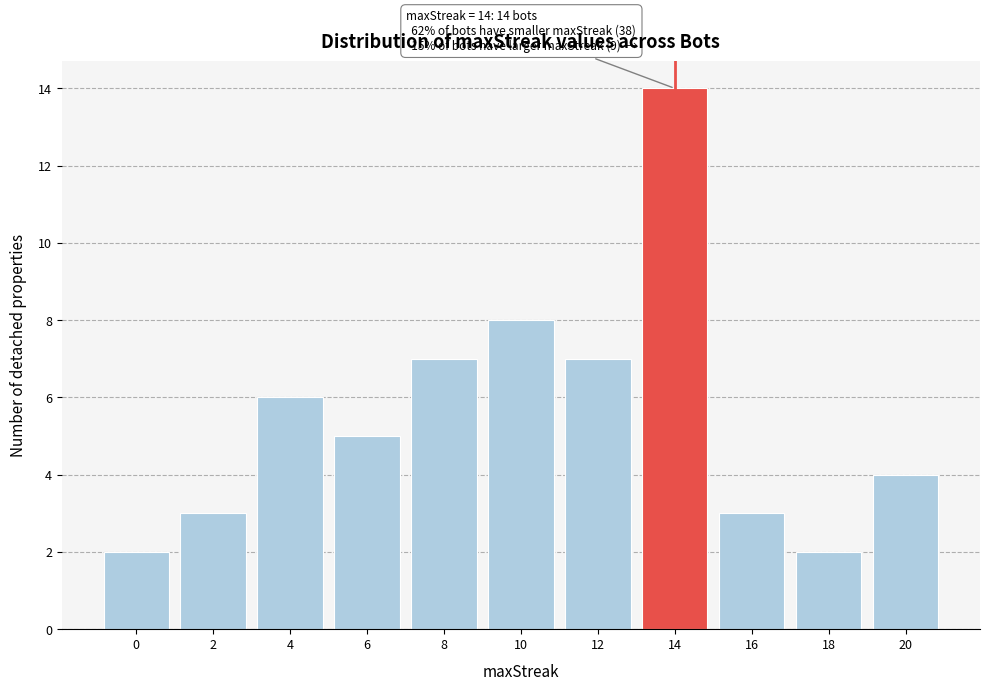

Reading left to right, list all the values displayed in this chart.

0=2	2=3	4=6	6=5	8=7	10=8	12=7	14=14	16=3	18=2	20=4